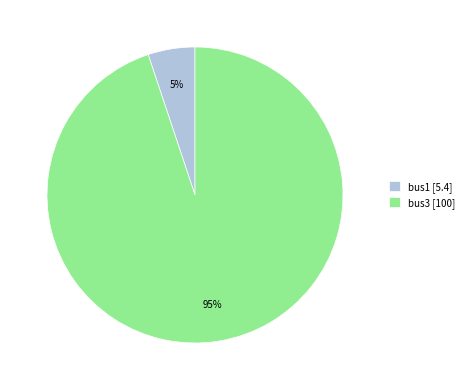

The bus3 slice represents 99% of the pie. True or false?

False